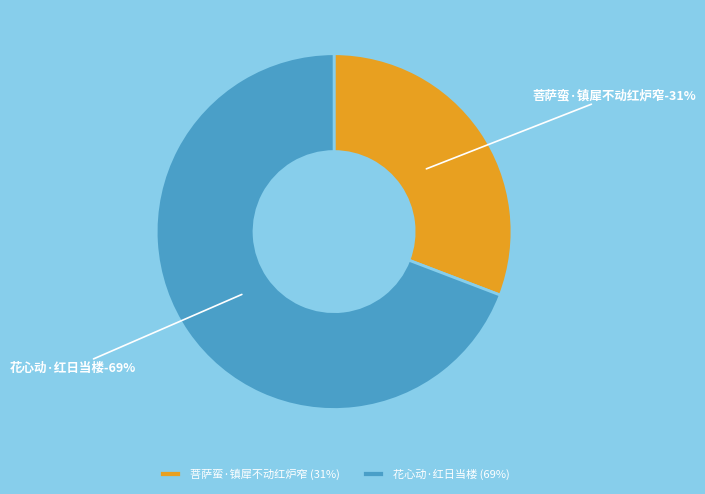

Which has a higher value, 菩萨蛮·镇犀不动红炉窄 or 花心动·红日当楼?

花心动·红日当楼